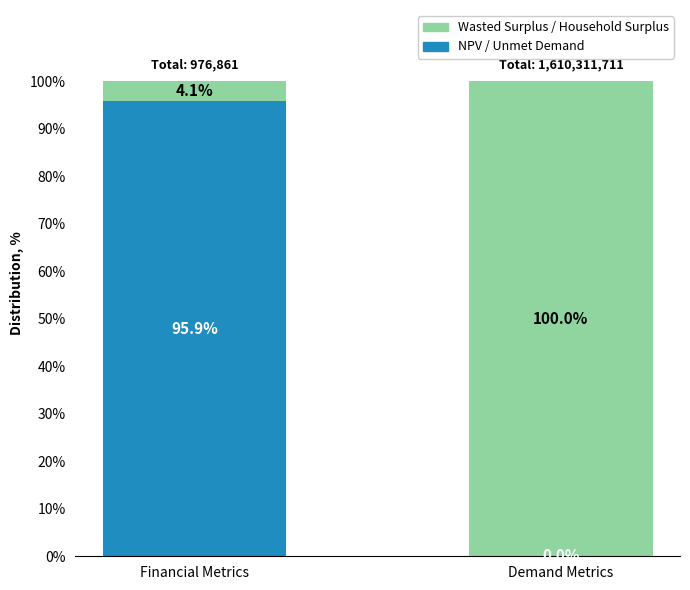

Where does the NPV / Unmet Demand series first go above 95?

Financial Metrics